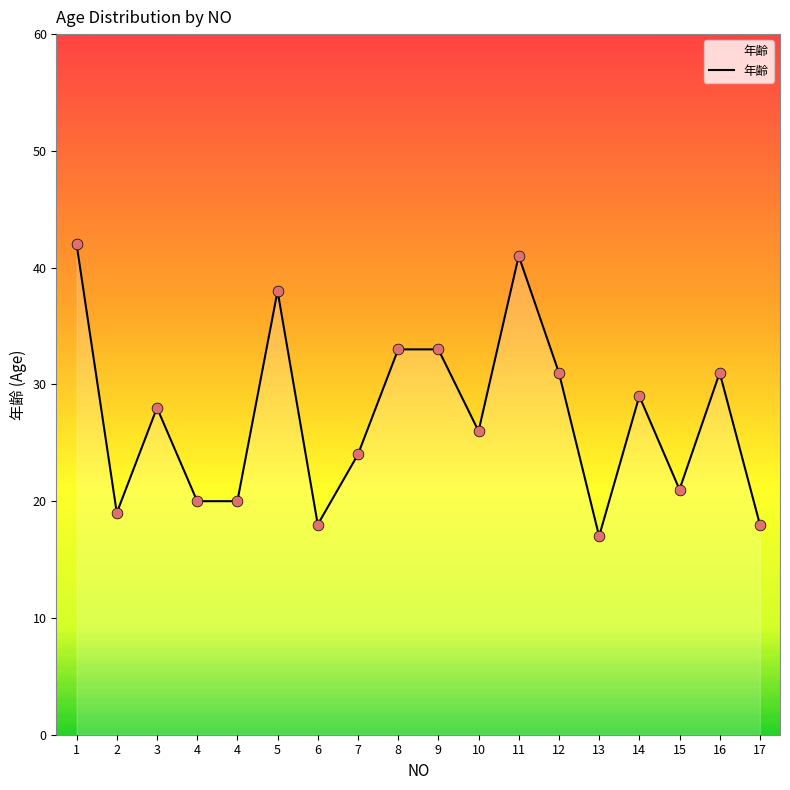

How many lines are shown in the chart?

1